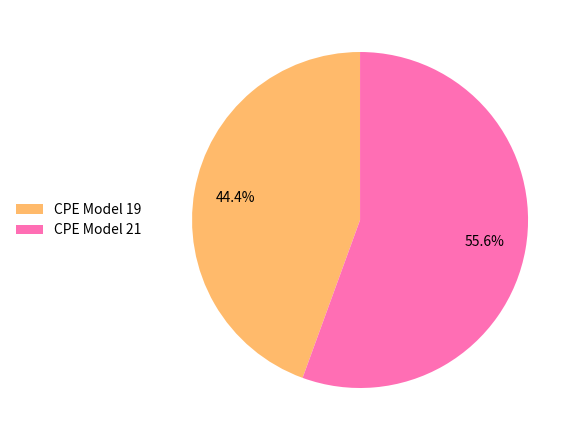

Between CPE Model 21 and CPE Model 19, which is larger?

CPE Model 21